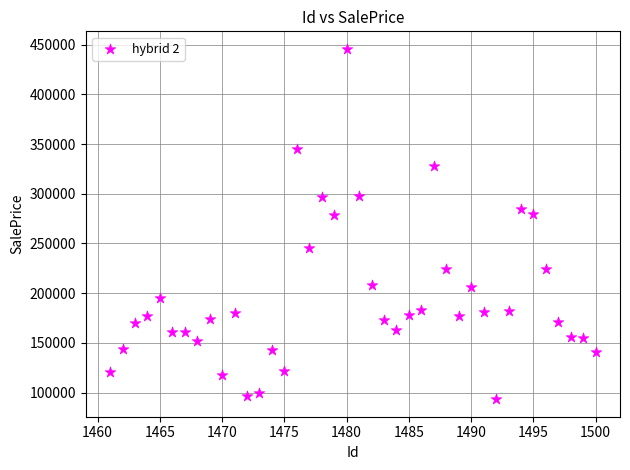

What is the range of X values (max minus min)?

39.0